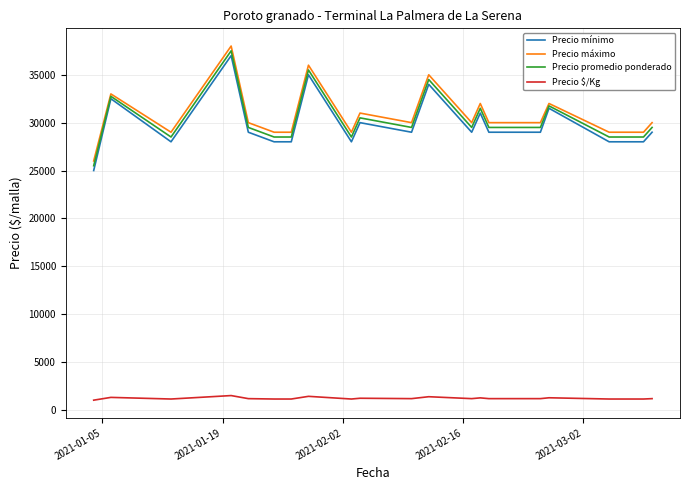

Is this an area chart (filled region under the line)?

No